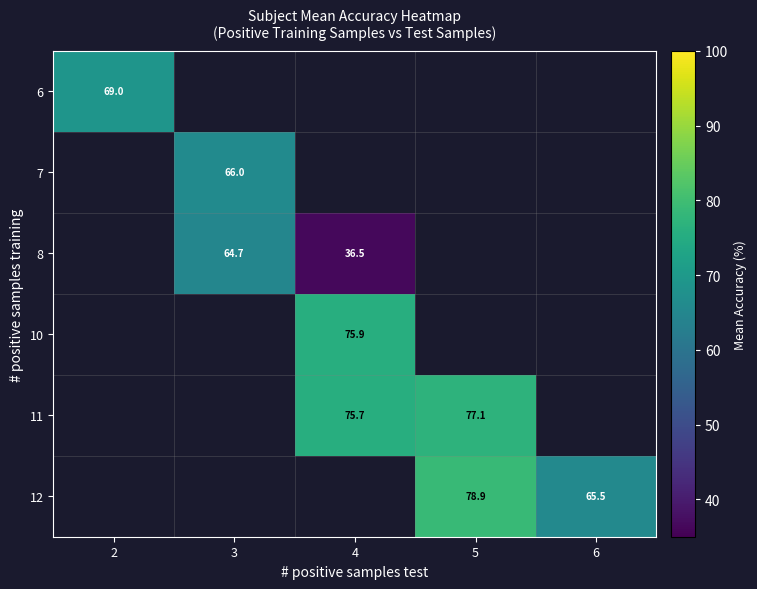

The value of 8 at 4 is 36.5. True or false?

True